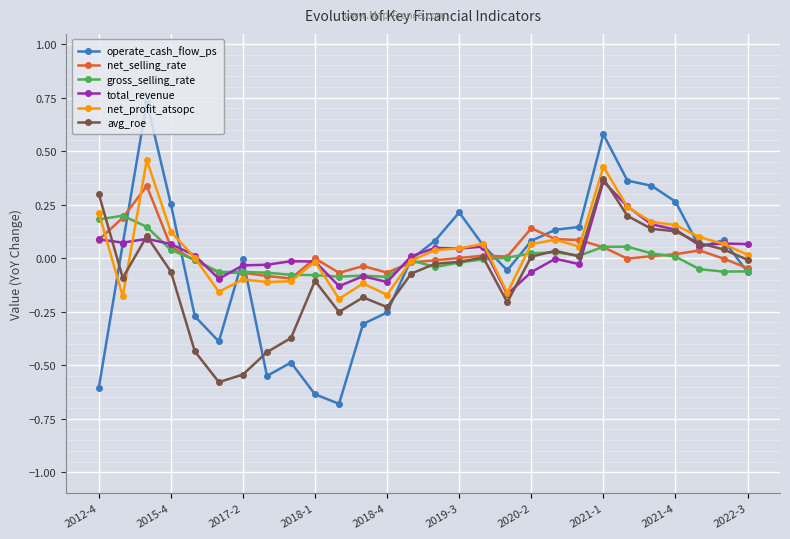

True or false: avg_roe and net_profit_atsopc intersect in this chart.

True